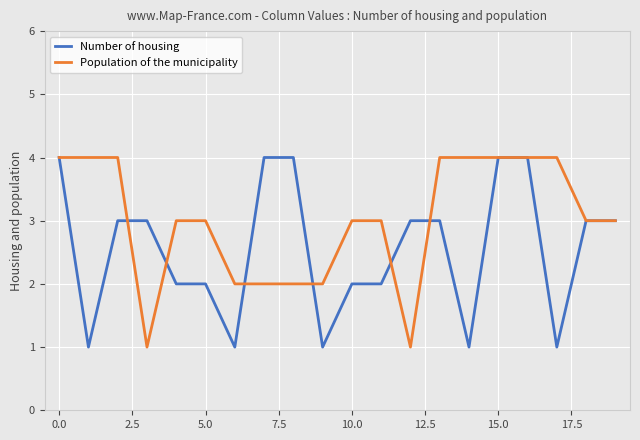

What is the maximum value for Population of the municipality?

4